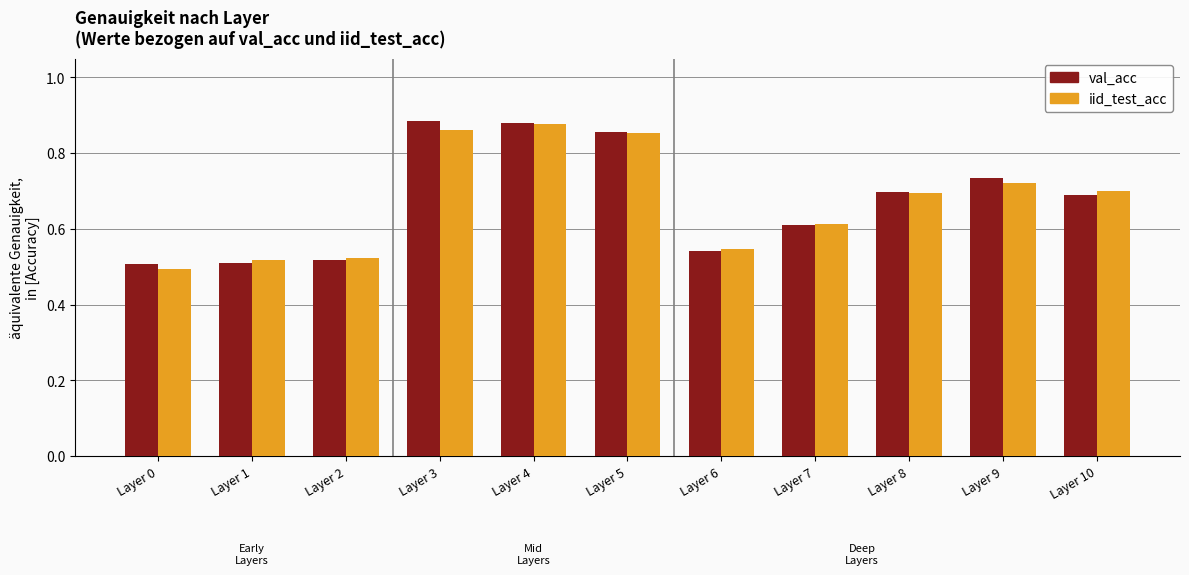

Which category has the lowest value in the iid_test_acc series?

Layer 0